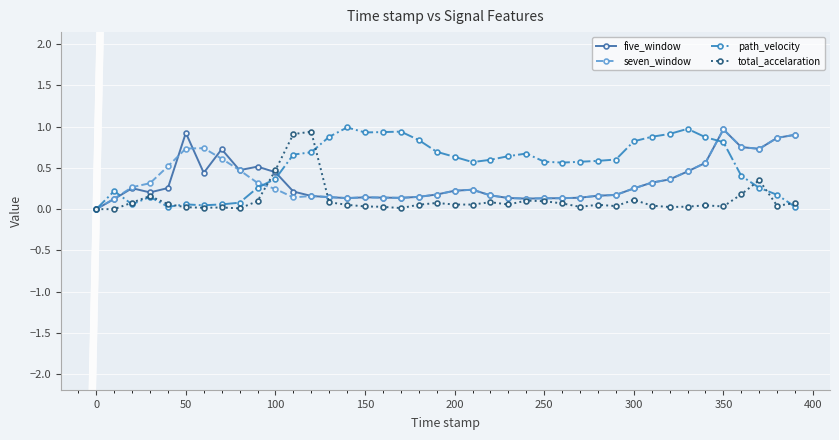

What is the maximum value for total_accelaration?

0.9